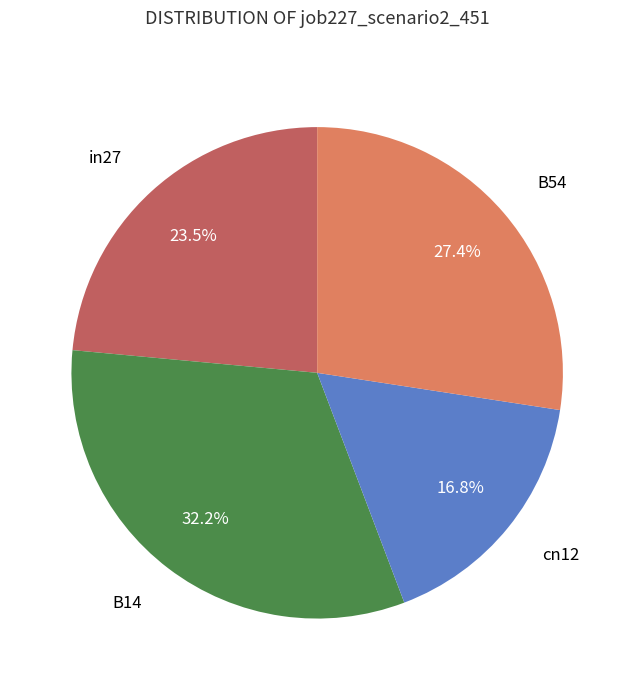

Is there a majority slice in this chart?

No